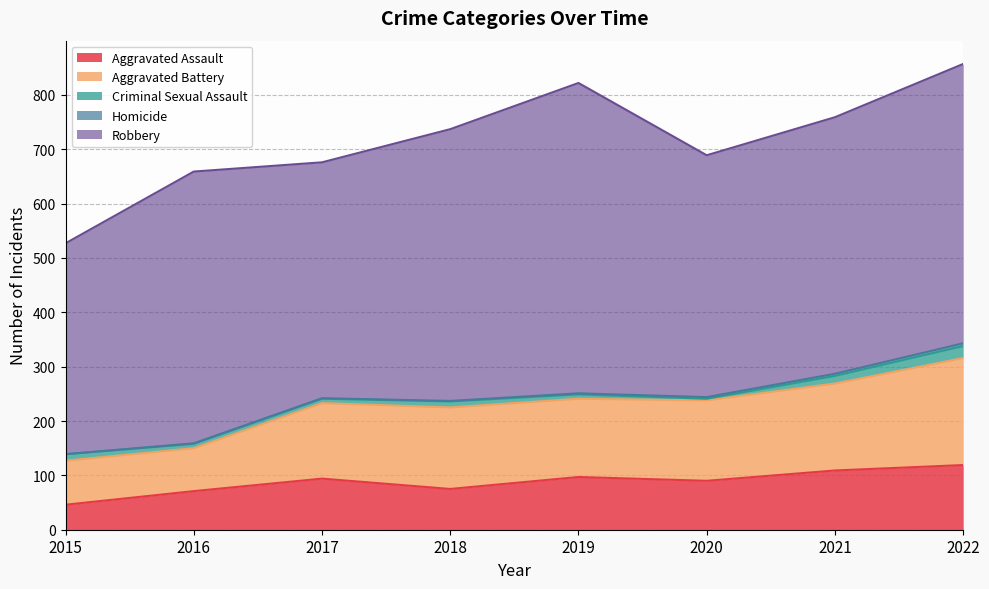

What is the average value of the Robbery series?

478